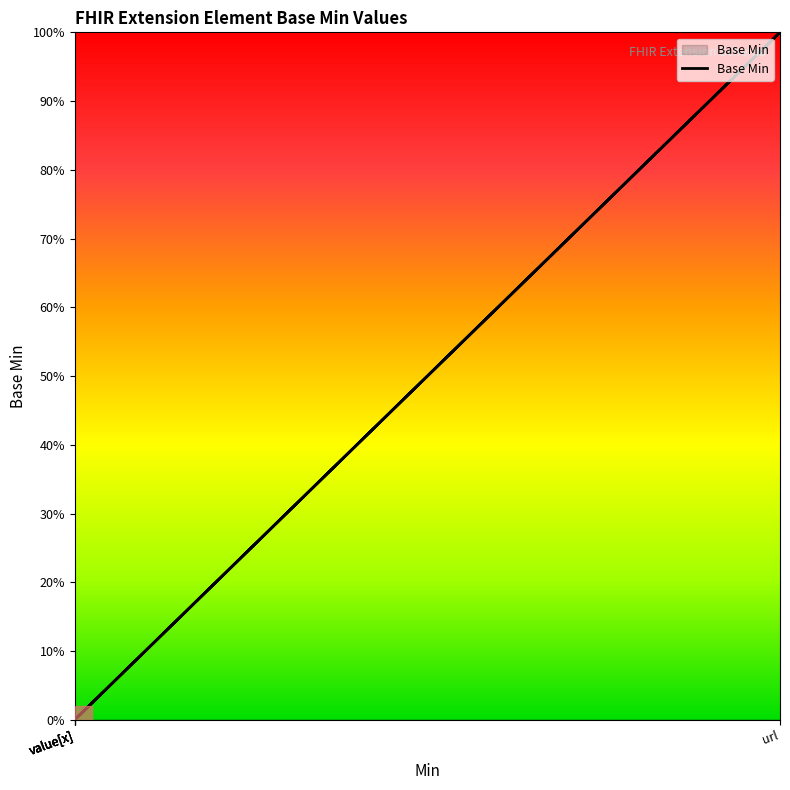

What is the change in value from url to value[x]?

-1